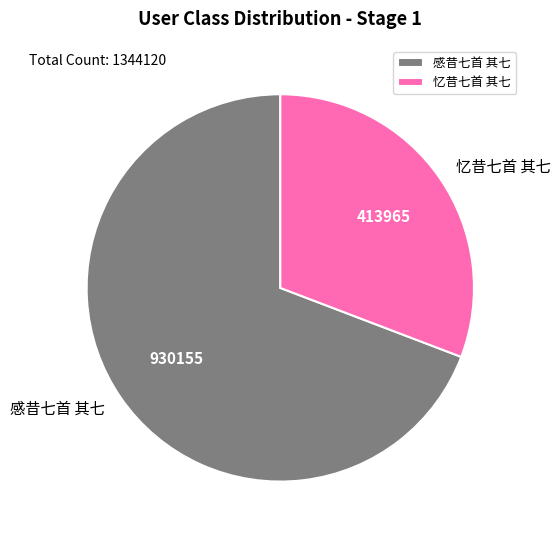

Do 感昔七首 其七 and 忆昔七首 其七 together represent more than half of the pie?

Yes